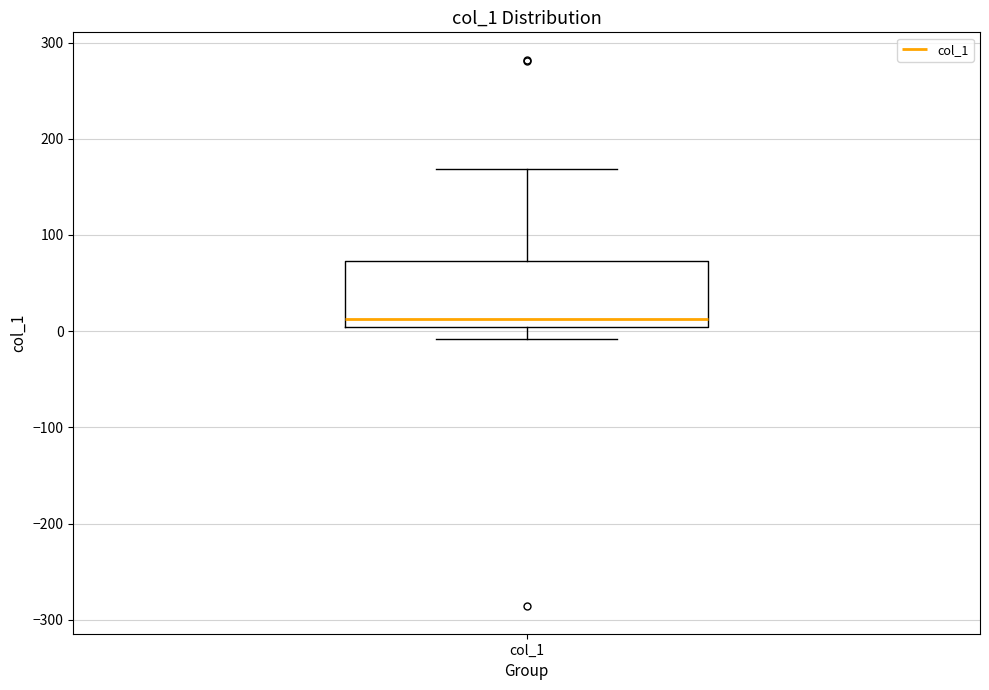

Read this box plot against the y-axis: the position of the median line, the range covered by the box, and the ends of both whiskers. The values are not printed on the chart, so give them approximately, as read against the axis.

median 10, box 0 to 70, whiskers -10 to 170